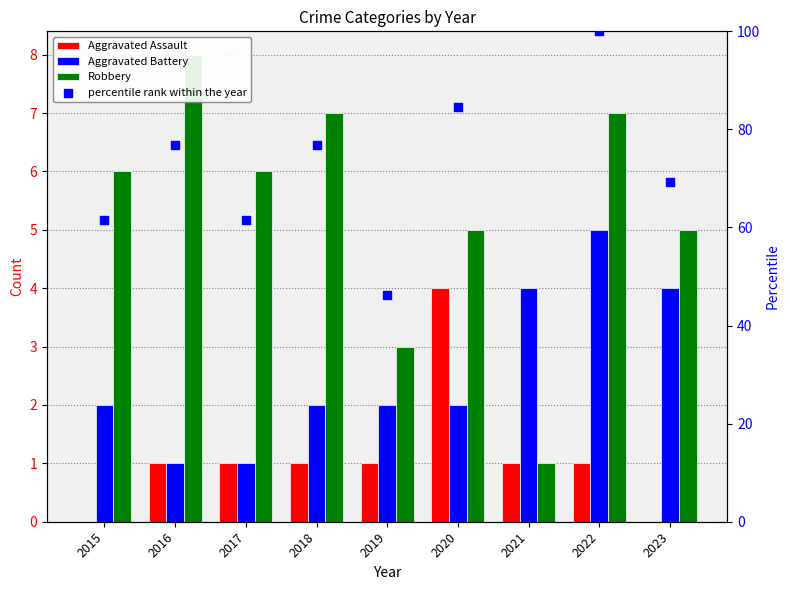

Which series contains the lowest Y value?

Aggravated Assault